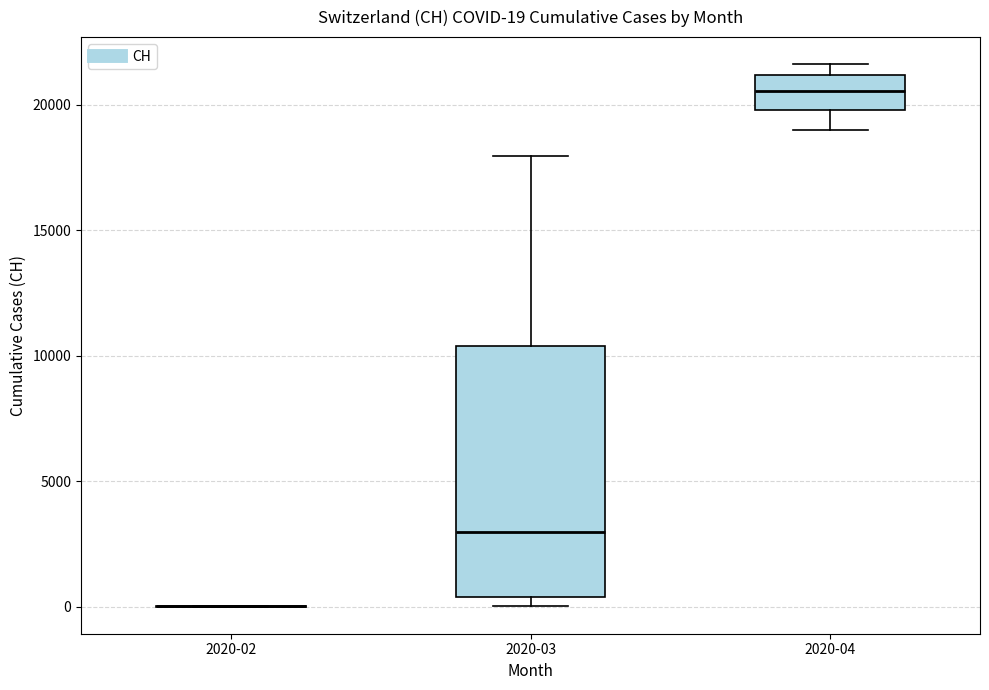

Comparing the boxes themselves (not the whiskers), which one is the tallest?

2020-03